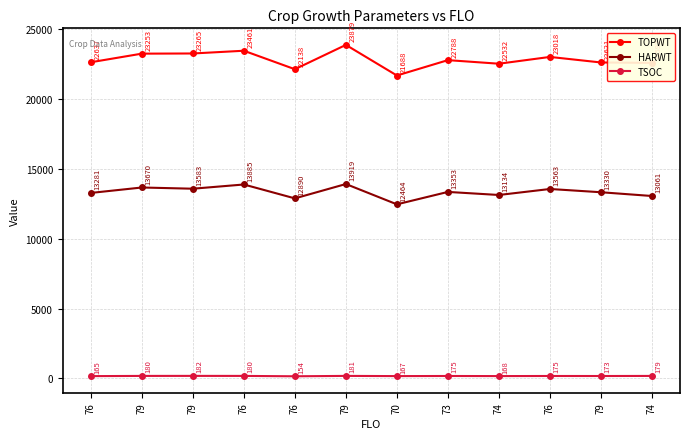

Which series has the largest total across all categories?

TOPWT